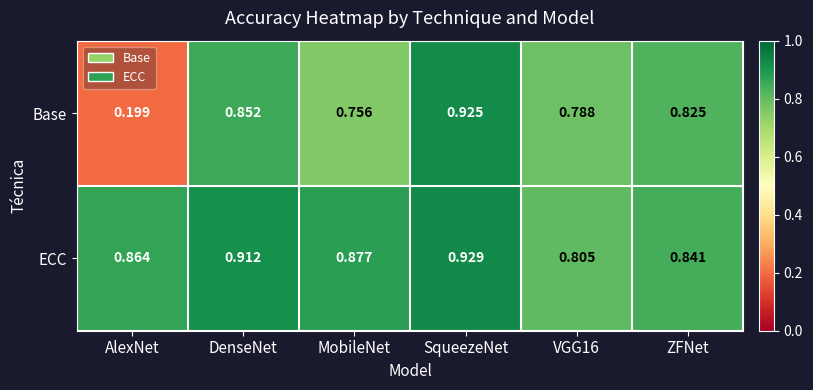

Rank the series by their average value, from lowest to highest.

Base, ECC